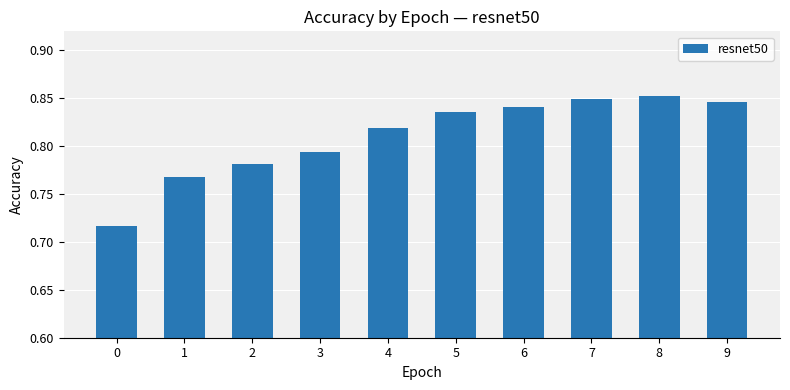

The value at 3 is 1.1. True or false?

False